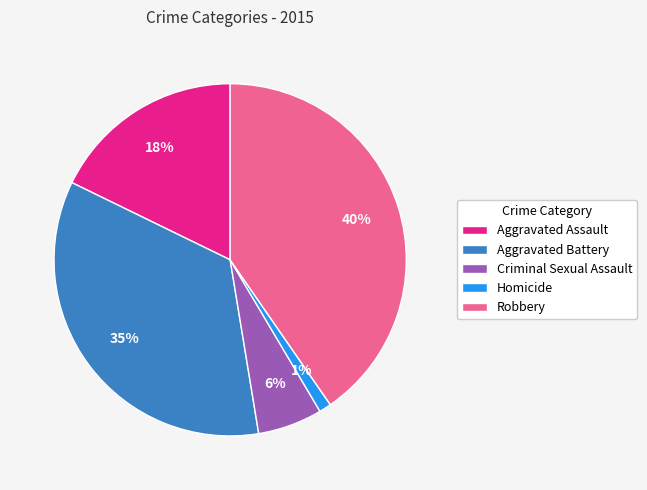

Combined, do Homicide and Criminal Sexual Assault account for over 50%?

No